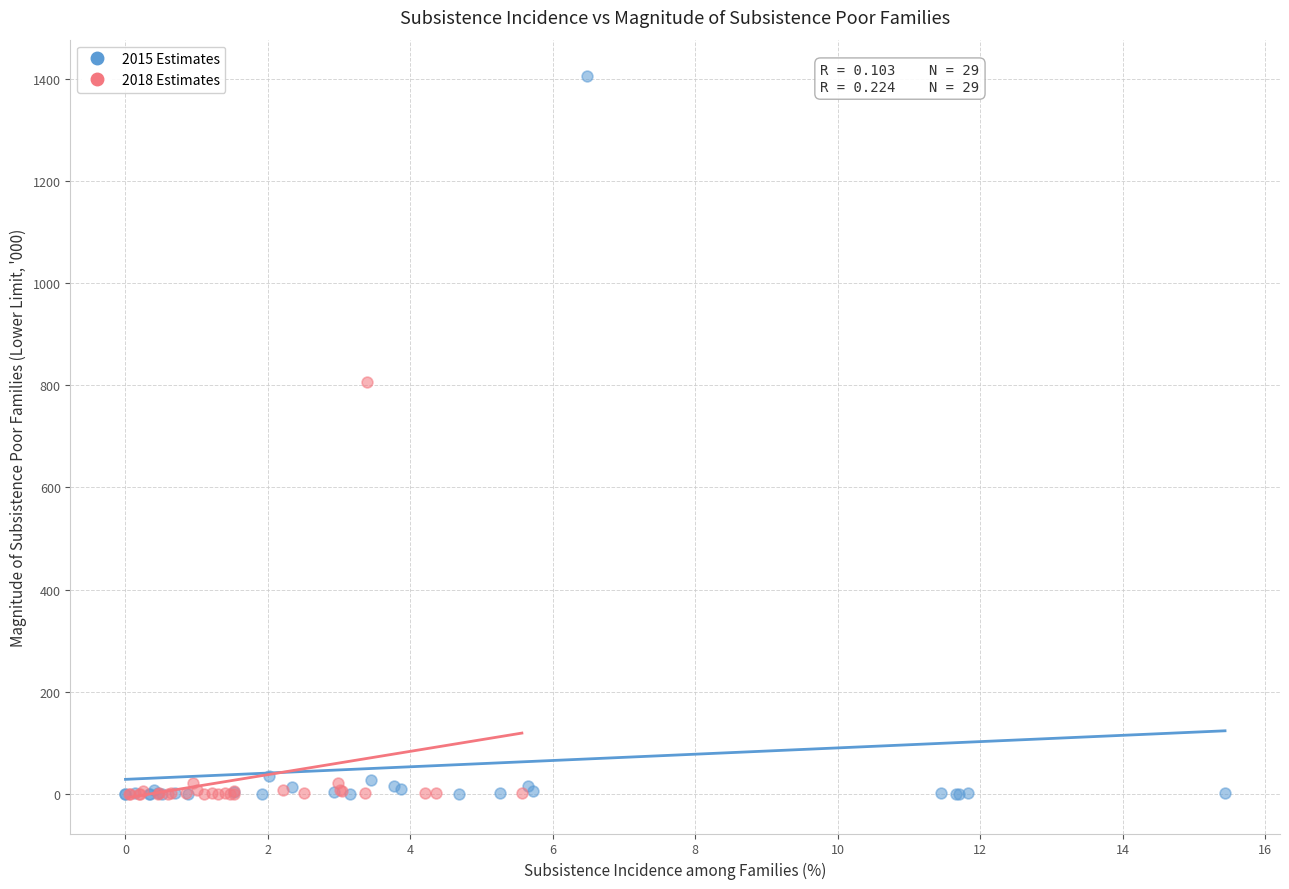

Which series reaches the maximum Y coordinate?

2015 Estimates